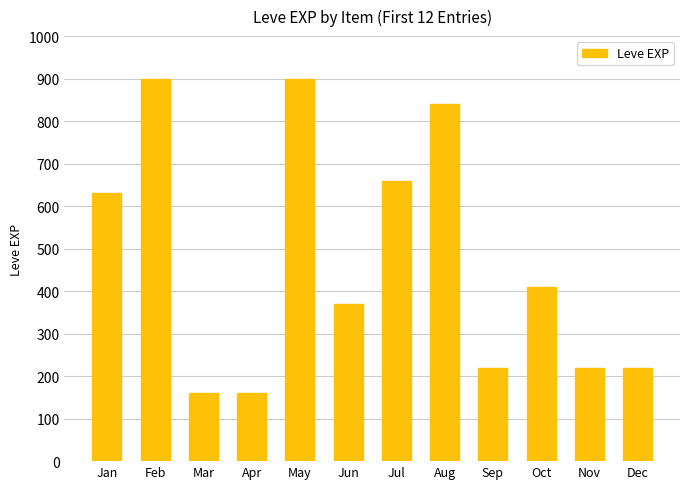

Approximately how many times larger is the value at Aug compared to Dec?

3.8